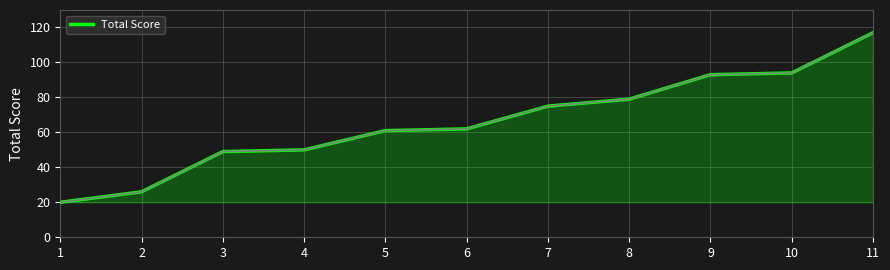

What is the difference between the values at 4 and 6?

12